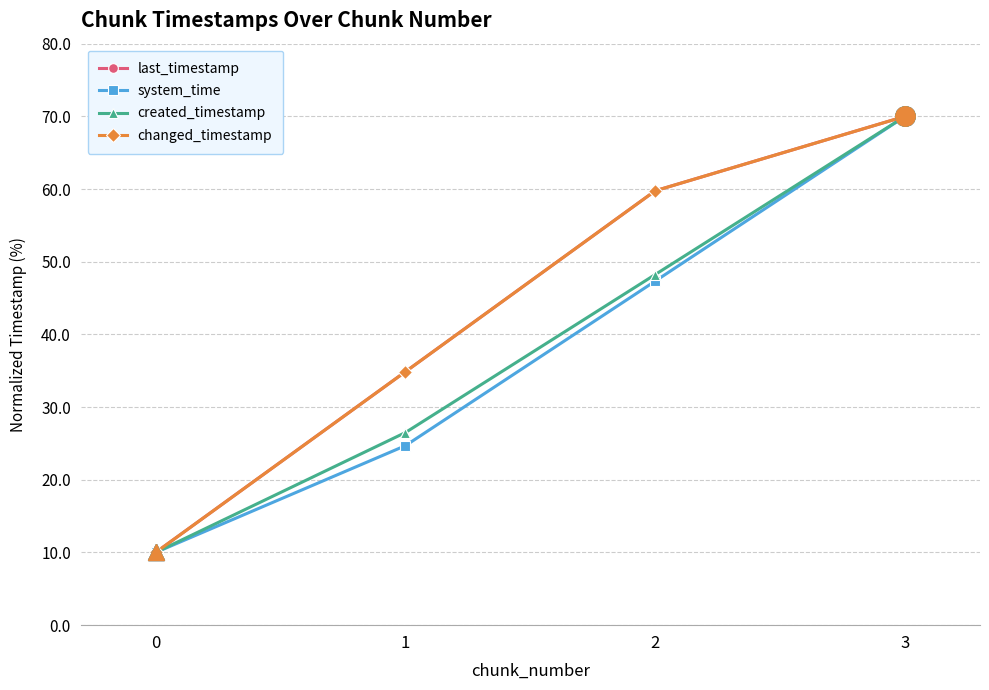

Is this an area chart (filled region under the line)?

No